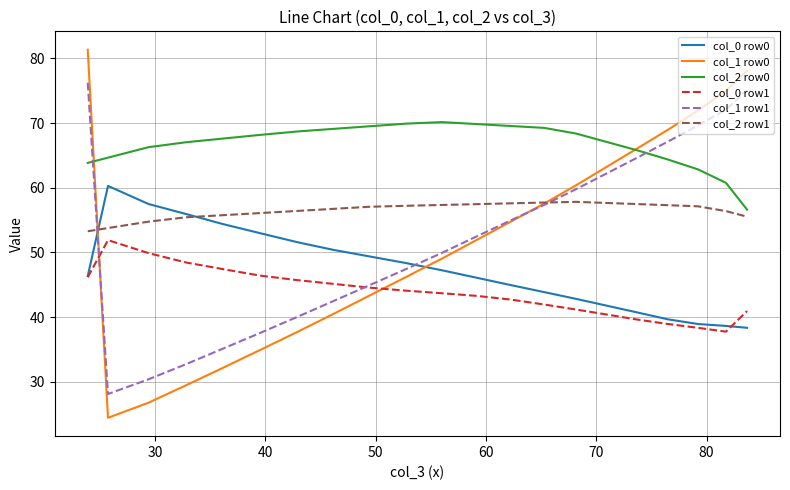

True or false: col_1 row0 and col_0 row0 intersect in this chart.

True